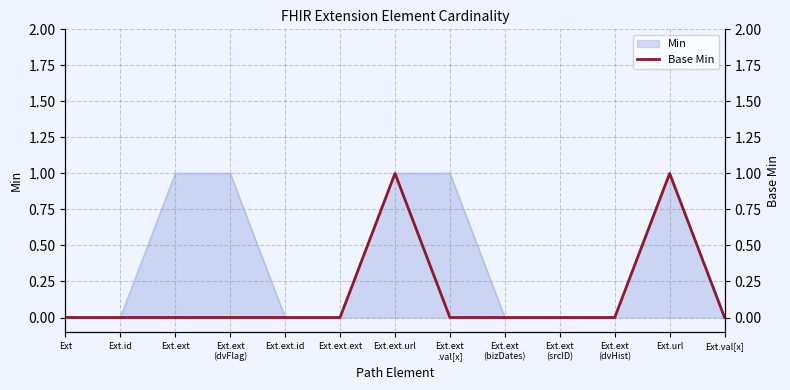

The Min series shows 0 at Ext.ext.id. True or false?

True